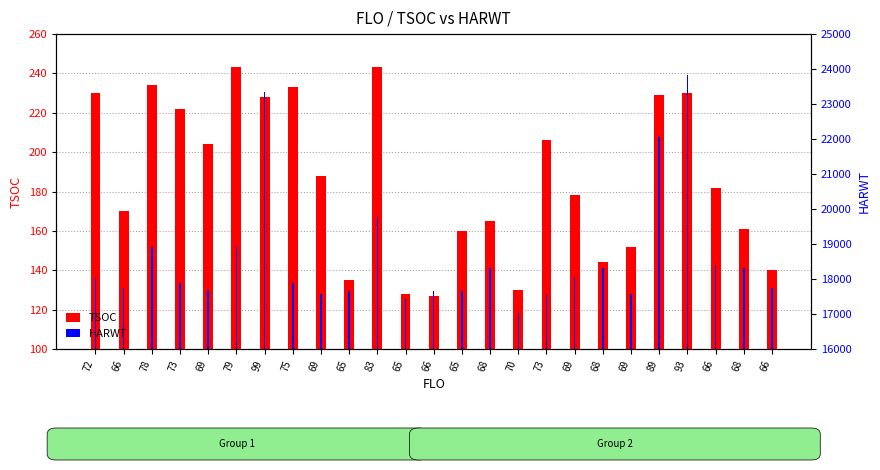

What is the spread (max minus min) of values at 83?

19540